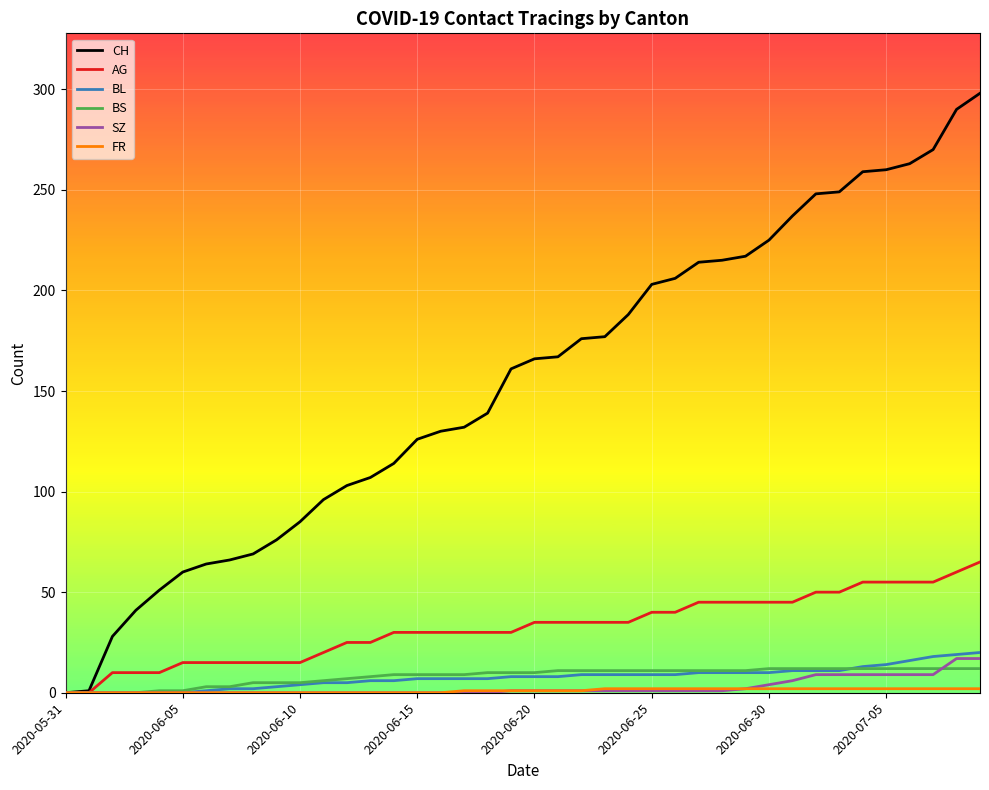

Which series has the largest range (max minus min)?

CH